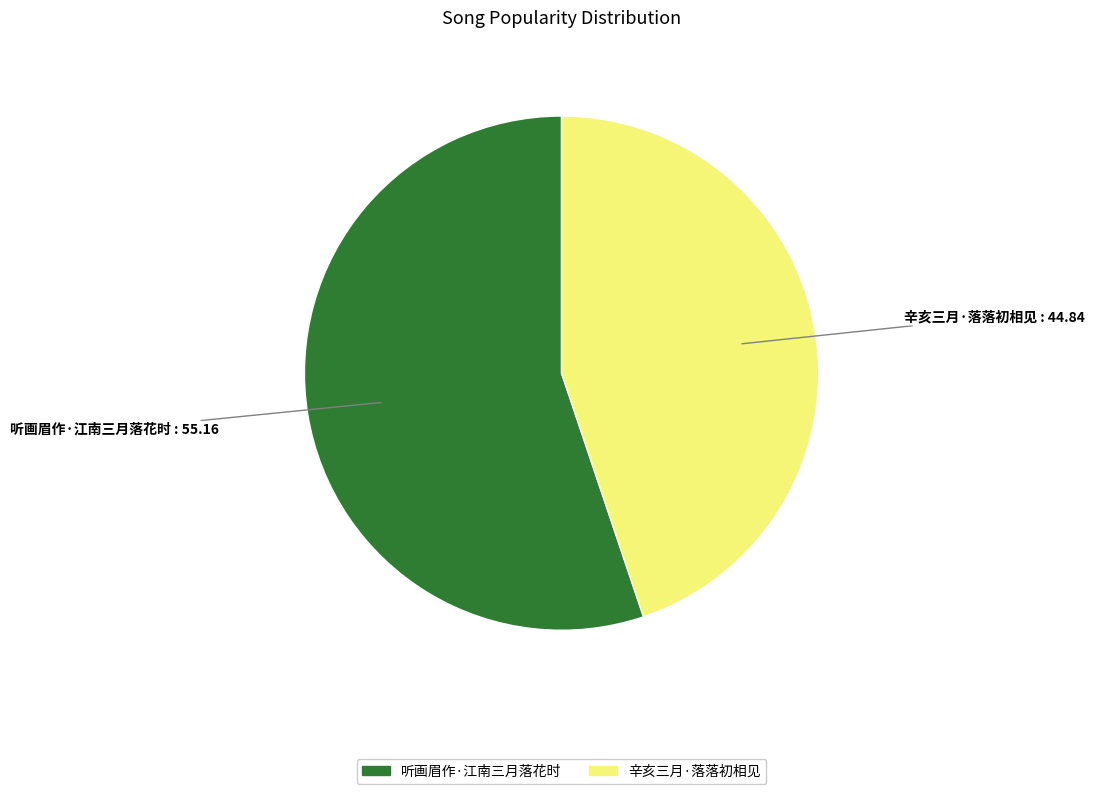

What is the ratio of the value at 听画眉作·江南三月落花时 to the value at 辛亥三月·落落初相见?

1.2